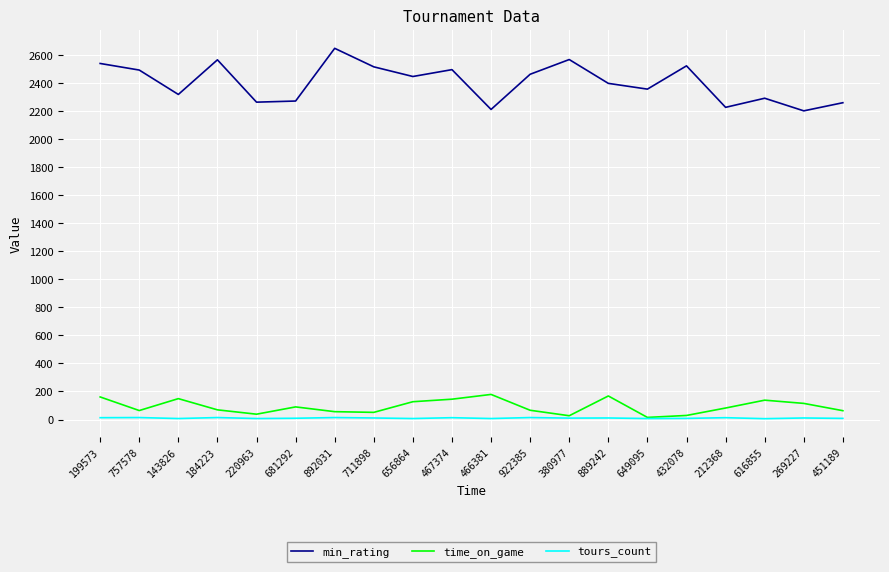

Rank the series at 143826 from lowest to highest value.

tours_count, time_on_game, min_rating